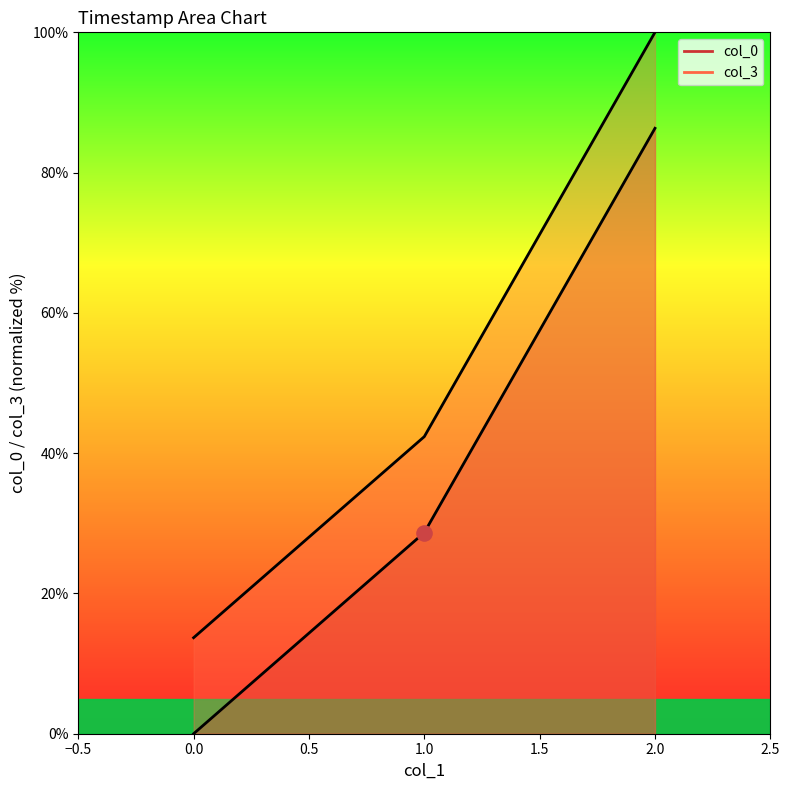

Which series has the largest Y range (max minus min)?

col_0